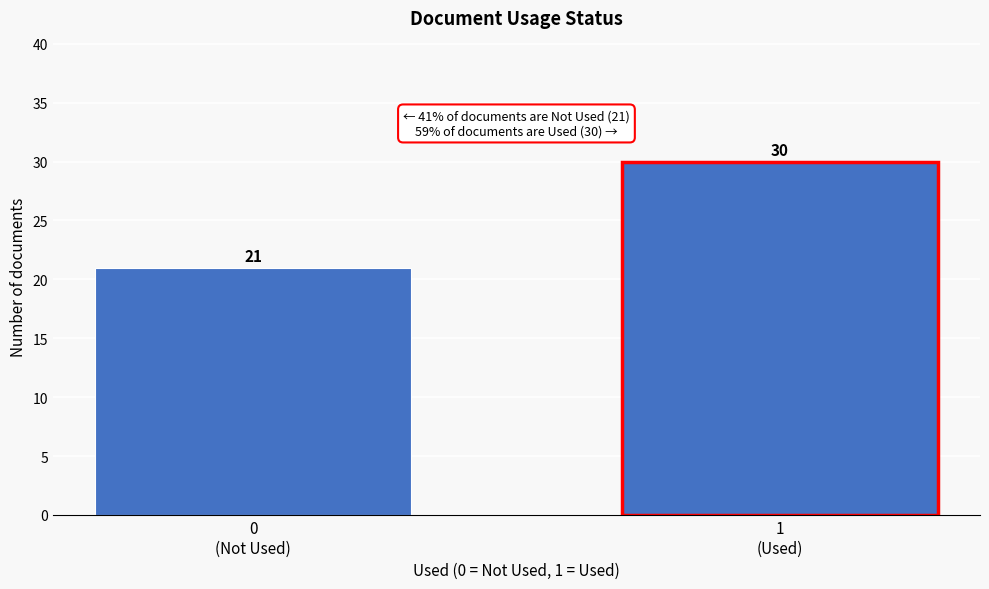

Reading left to right, list all the values displayed in this chart.

21	30